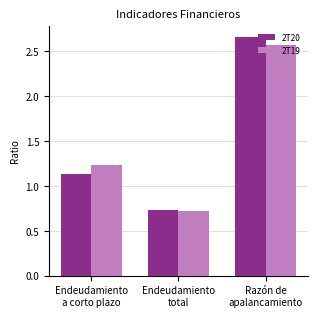

What is the label of the 1st bar from the right?

Razón de
apalancamiento